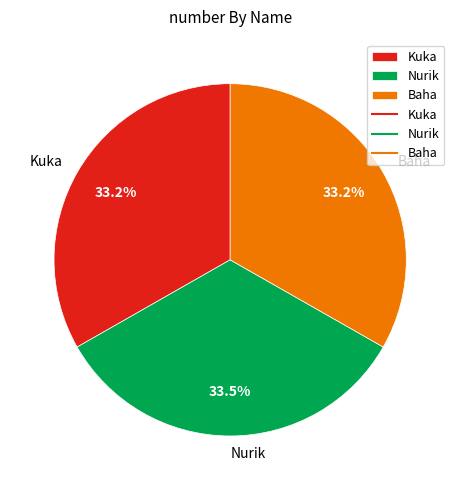

Is the sum of Kuka and Baha greater than half?

Yes